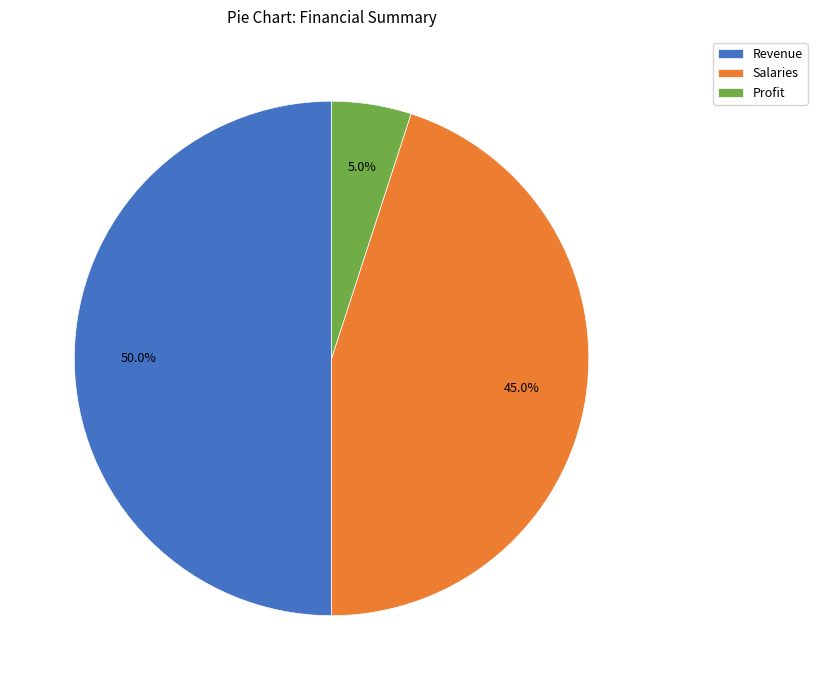

To the nearest percent, what is the difference between the Salaries and Profit slice percentages?

40%